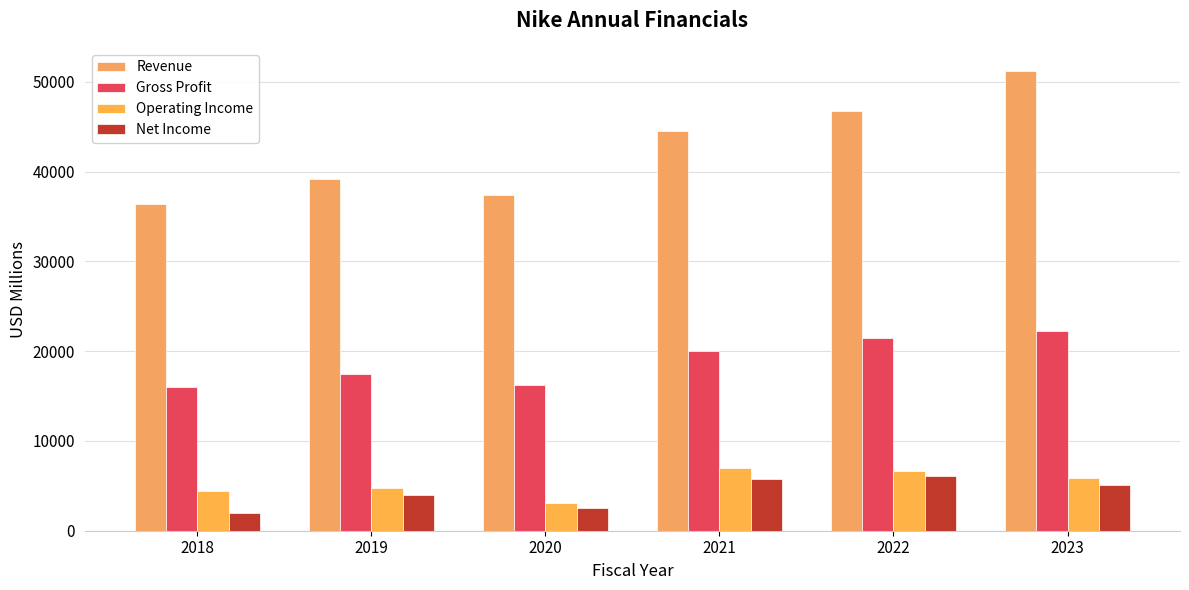

The value of Gross Profit at 2021 is 13128. True or false?

False